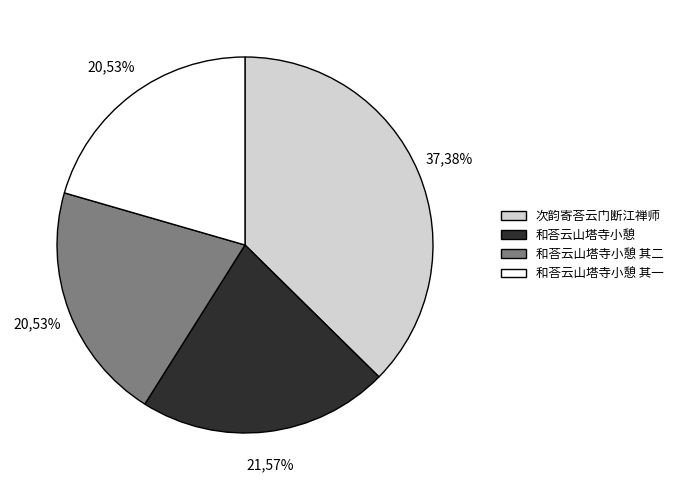

What is the total percentage of 和荅云山塔寺小憩 其一 and 和荅云山塔寺小憩?

42.1%